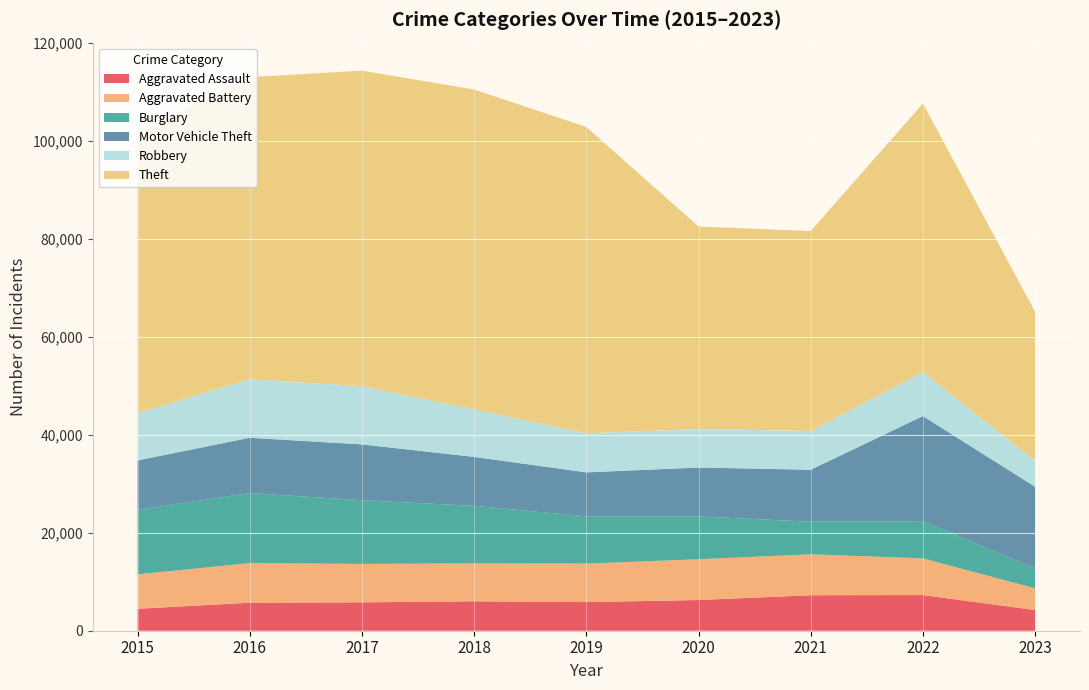

Reading left to right, list all the values displayed in this chart.

Aggravated Assault: 2015=4480	2016=5712	2017=5793	2018=6001	2019=5841	2020=6263	2021=7243	2022=7278	2023=4213
Aggravated Battery: 2015=7018	2016=8085	2017=7845	2018=7734	2019=7857	2020=8319	2021=8346	2022=7486	2023=4434
Burglary: 2015=13184	2016=14289	2017=13001	2018=11747	2019=9638	2020=8757	2021=6659	2022=7592	2023=4083
Motor Vehicle Theft: 2015=10068	2016=11286	2017=11380	2018=9985	2019=8977	2020=9959	2021=10602	2022=21446	2023=16632
Robbery: 2015=9638	2016=11960	2017=11880	2018=9680	2019=7994	2020=7855	2021=7918	2022=8965	2023=5292
Theft: 2015=57350	2016=61621	2017=64384	2018=65286	2019=62491	2020=41320	2021=40796	2022=54808	2023=30442